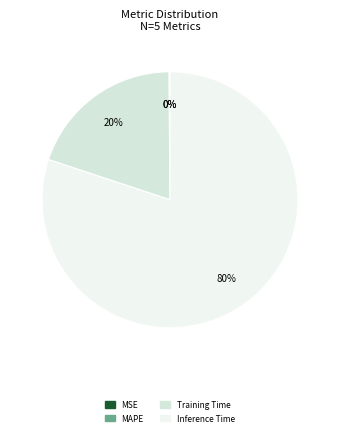

Is there a majority slice in this chart?

Yes